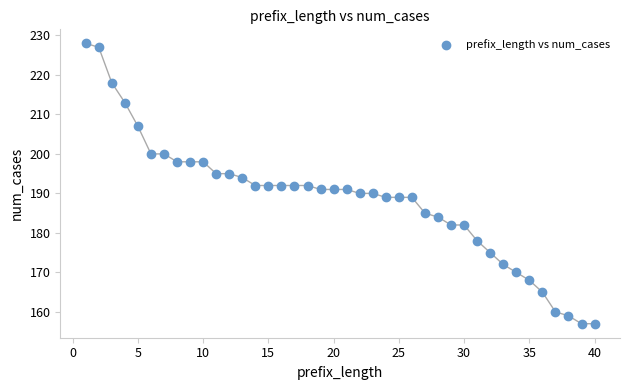

What is the range of X values (max minus min)?

39